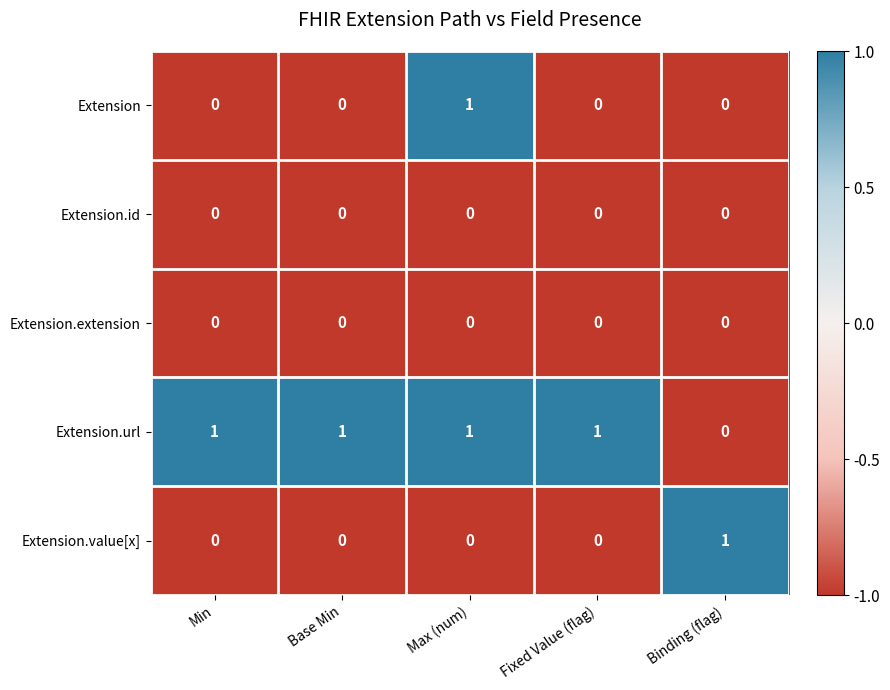

How many data points does each series have?

5